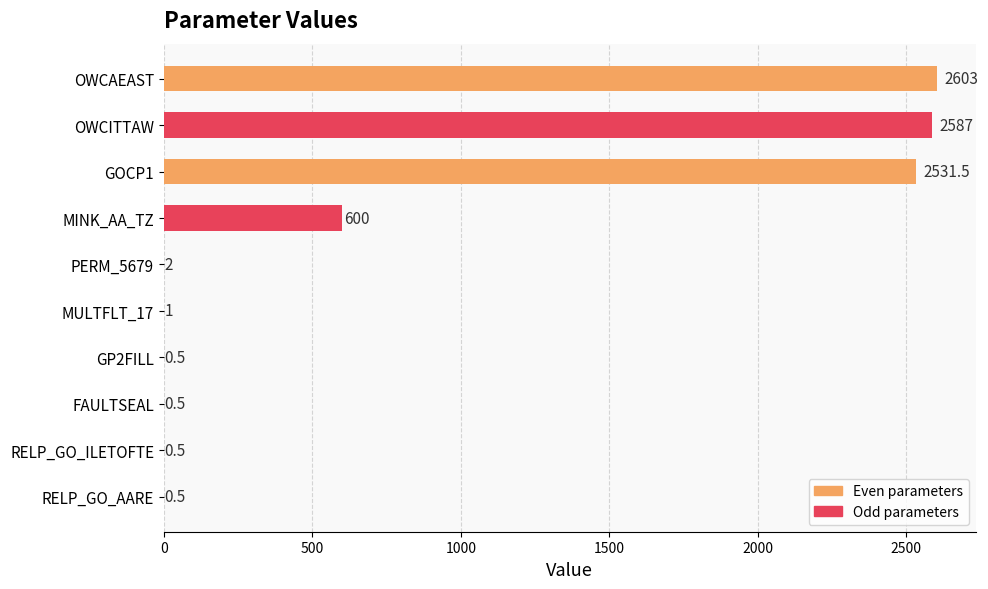

What is the greatest value displayed?

2603.0